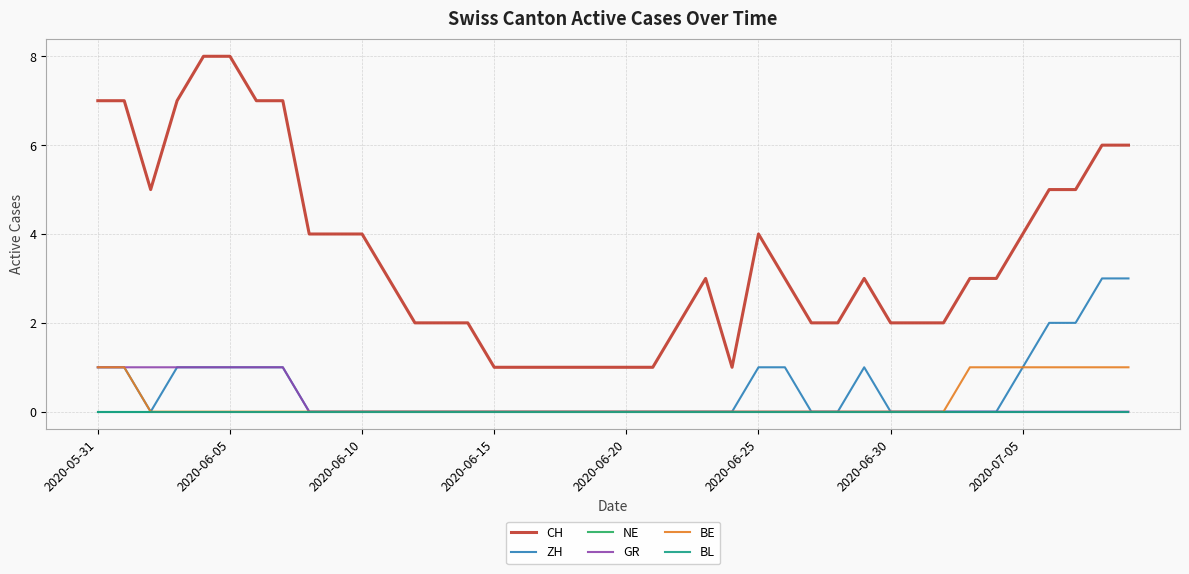

Where does the CH series first go above 3?

2020-05-31